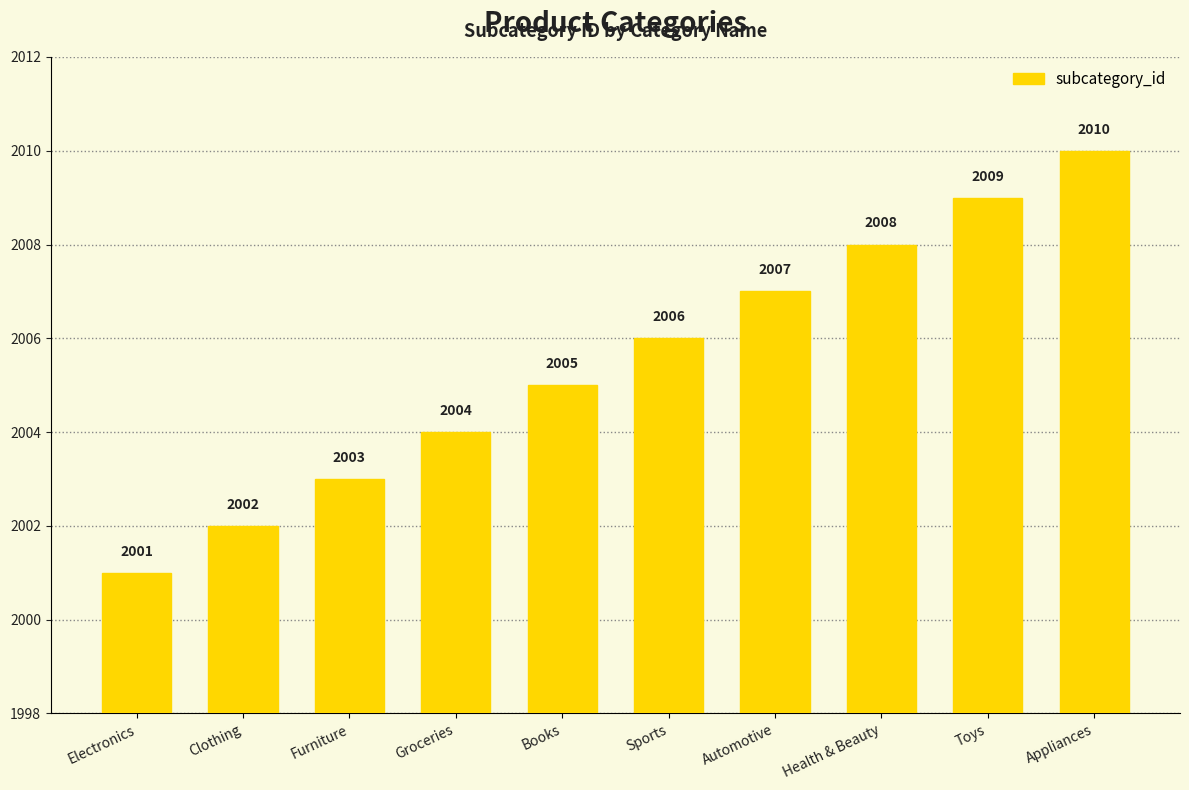

Count the values in the range 2003 to 2008.

6